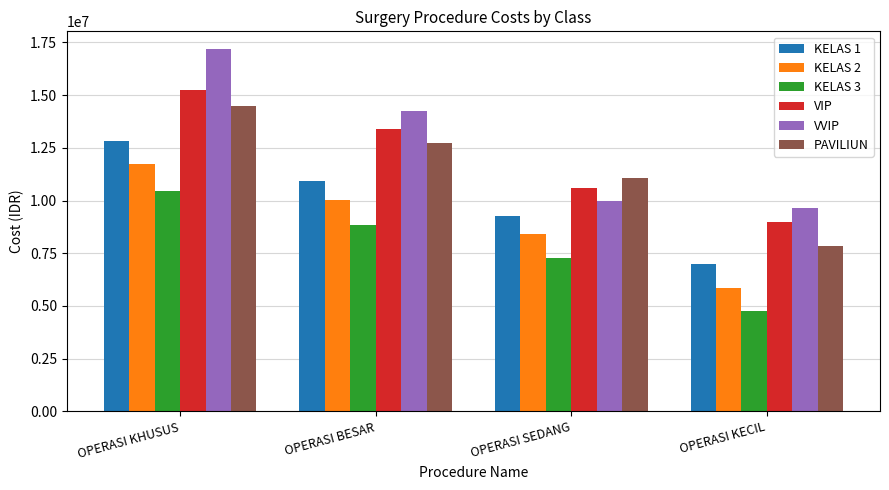

What is the label of the 1st bar from the right?

OPERASI KECIL